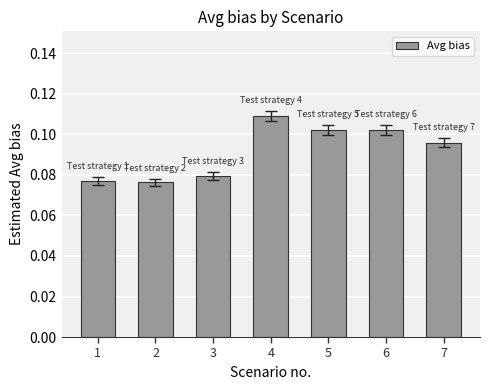

Between 1 and 5, which is larger?

5